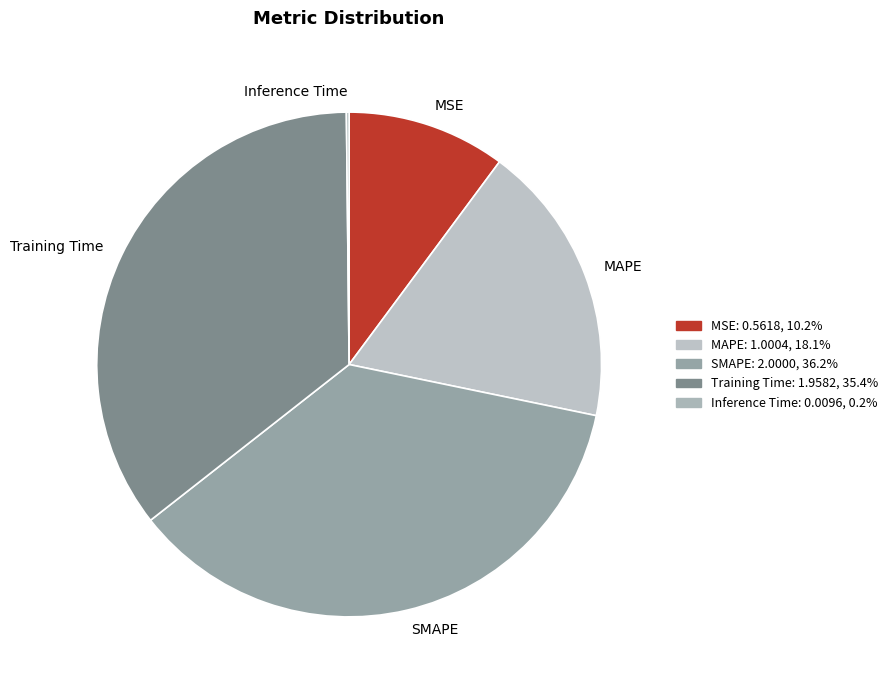

Is there any slice that represents more than half of the pie?

No